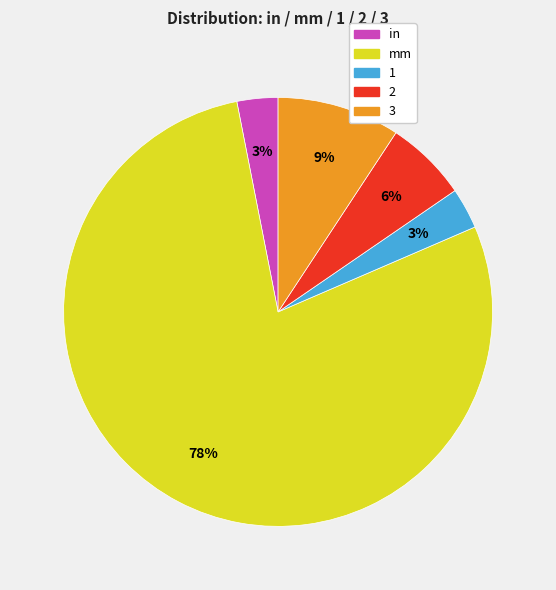

Is the sum of 3 and 2 greater than half?

No